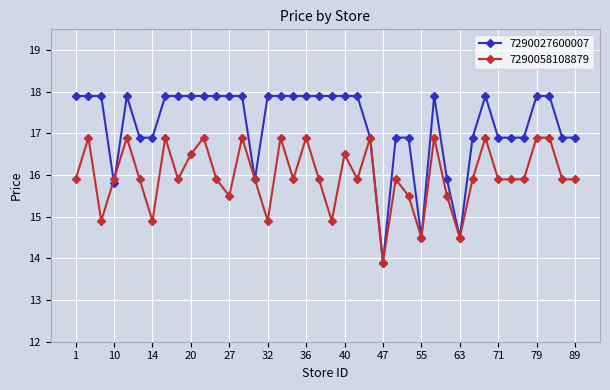

True or false: 7290027600007 and 7290058108879 cross at least once.

True